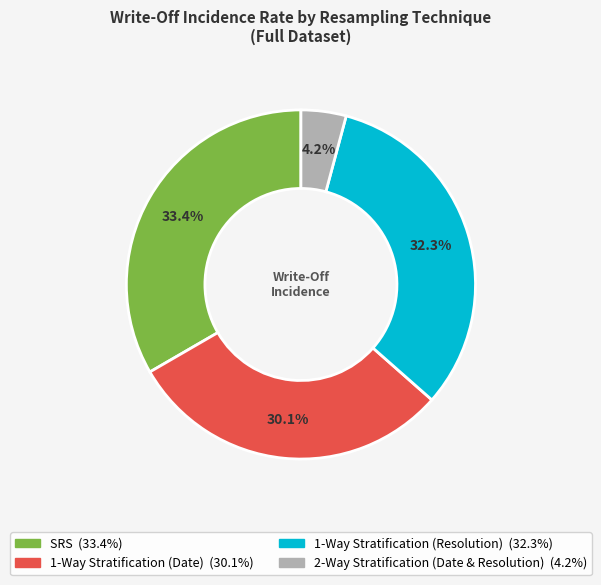

To the nearest percent, what is the combined percentage of 1-Way Stratification (Date) and 2-Way Stratification (Date & Resolution)?

34%